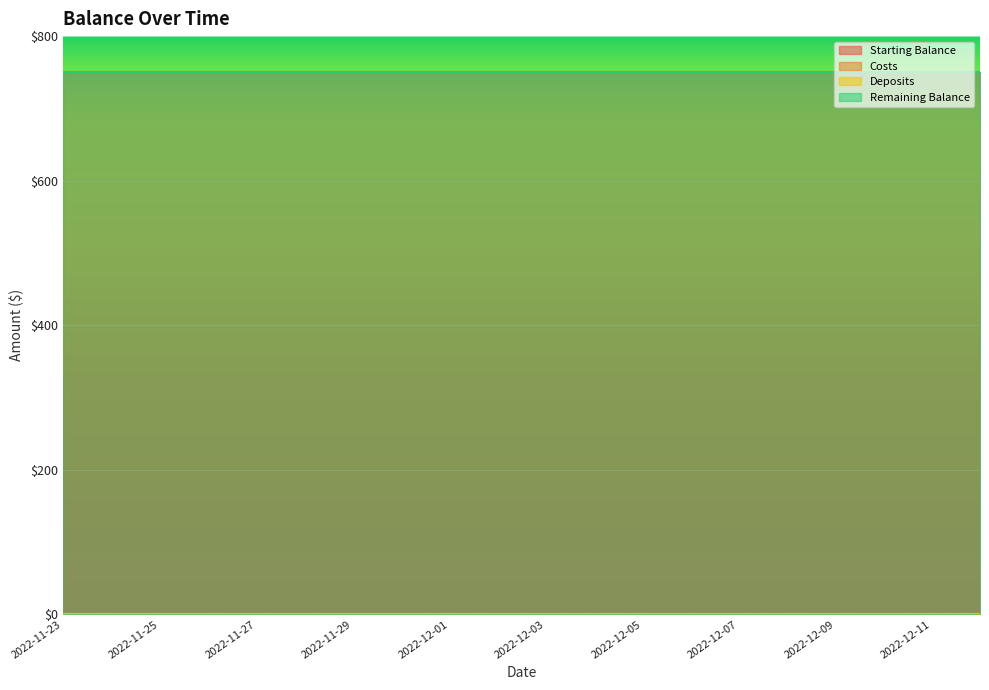

The value of Starting Balance at 2022-12-10 is 1009. True or false?

False